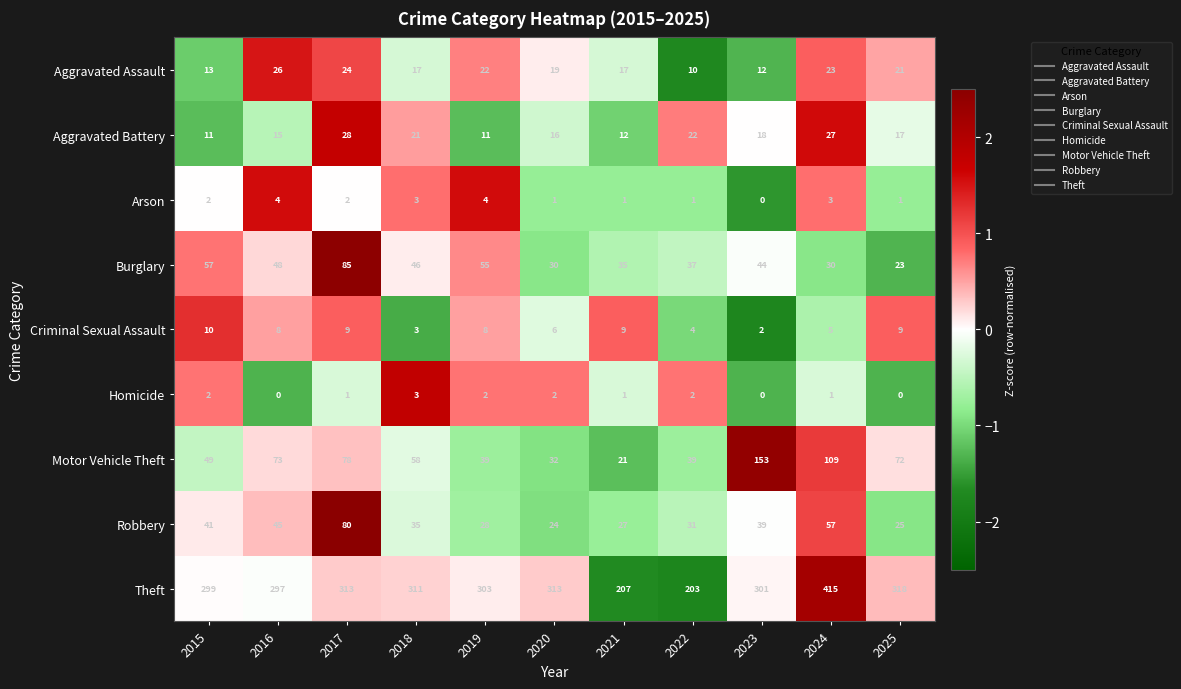

Where is Criminal Sexual Assault nearest to the value 6?

2020